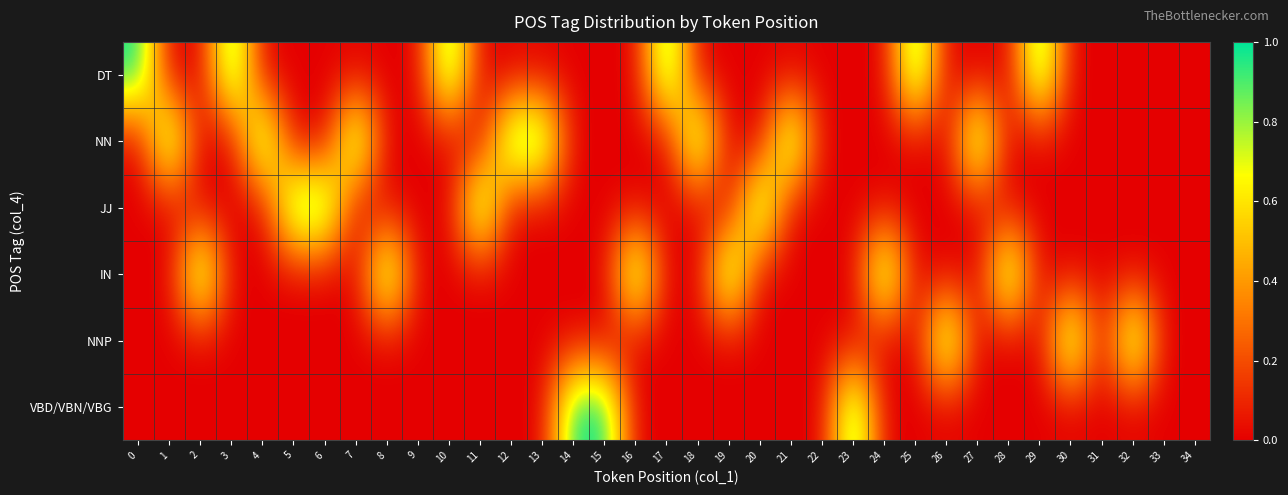

What is the difference between the highest and lowest values at 17?

1